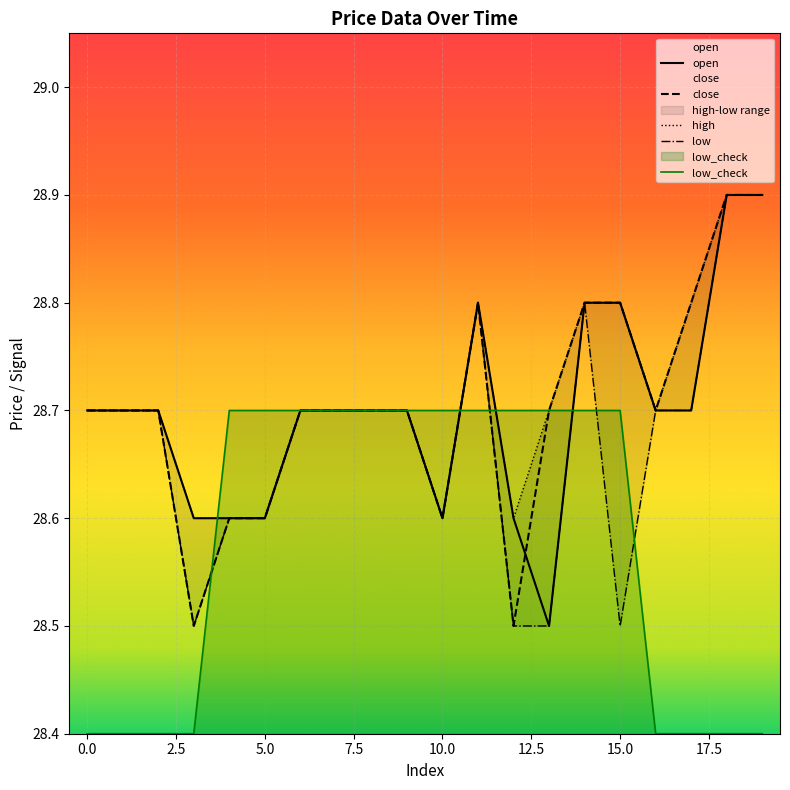

What is the maximum value for close?

28.9